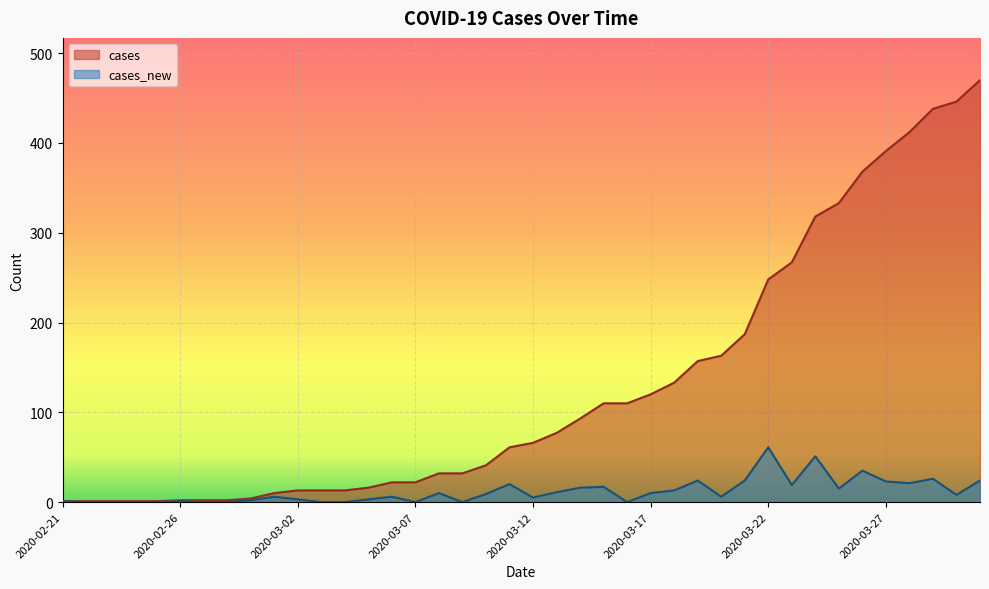

Rank the series at 2020-03-19 from highest to lowest value.

cases, cases_new